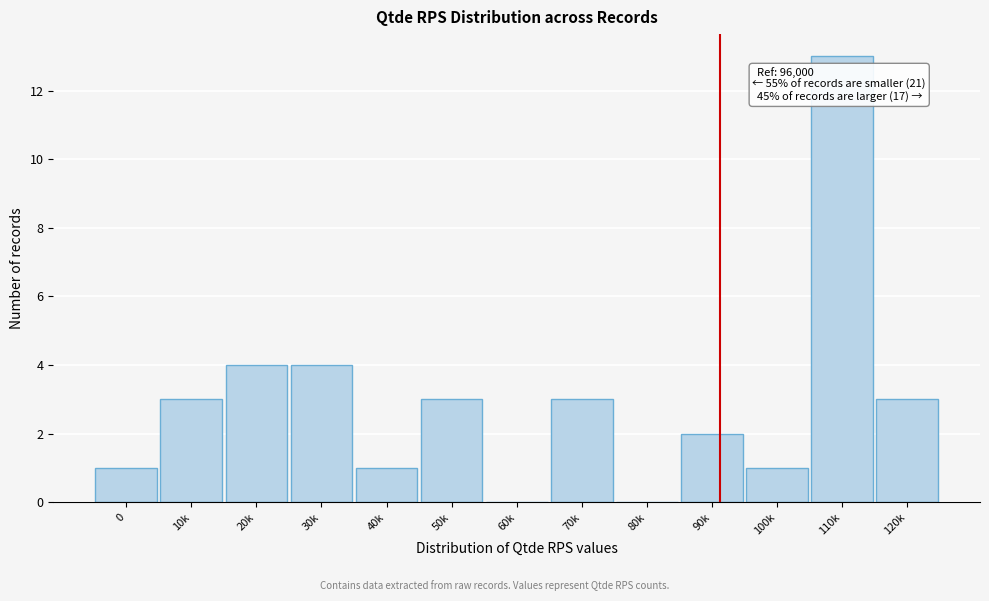

Reading left to right, what are all the values shown in this chart?

0=1	10k=3	20k=4	30k=4	40k=1	50k=3	60k=0	70k=3	80k=0	90k=2	100k=1	110k=13	120k=3